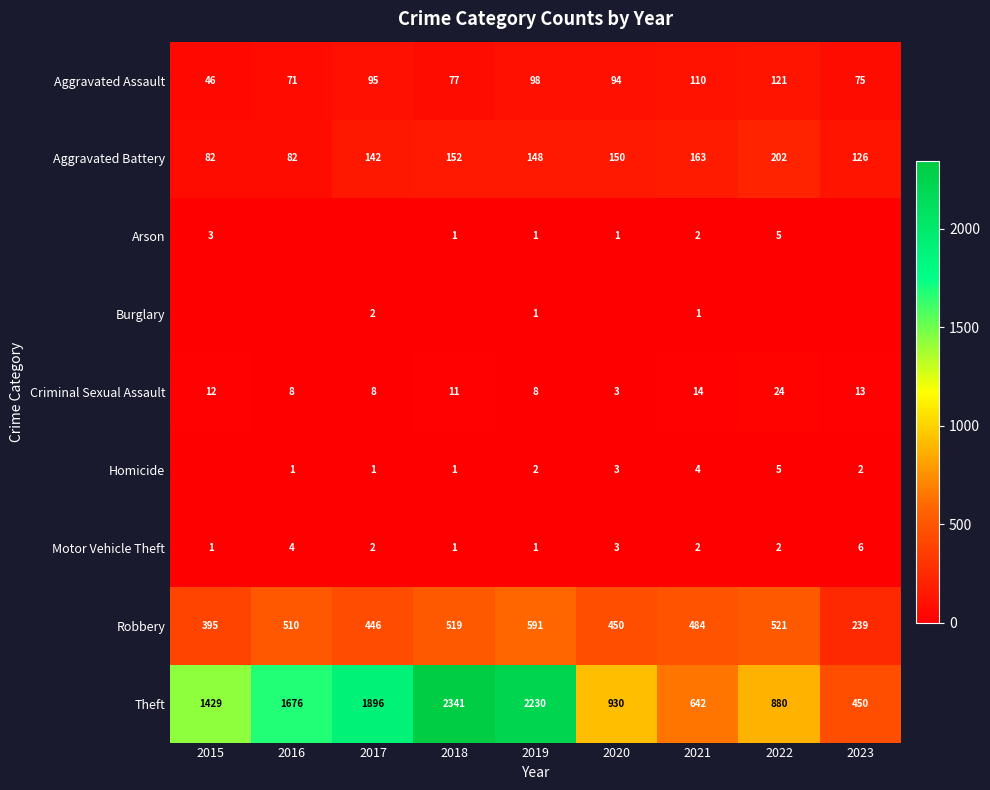

What is the difference between the maximum and minimum values in the Aggravated Battery series?

120